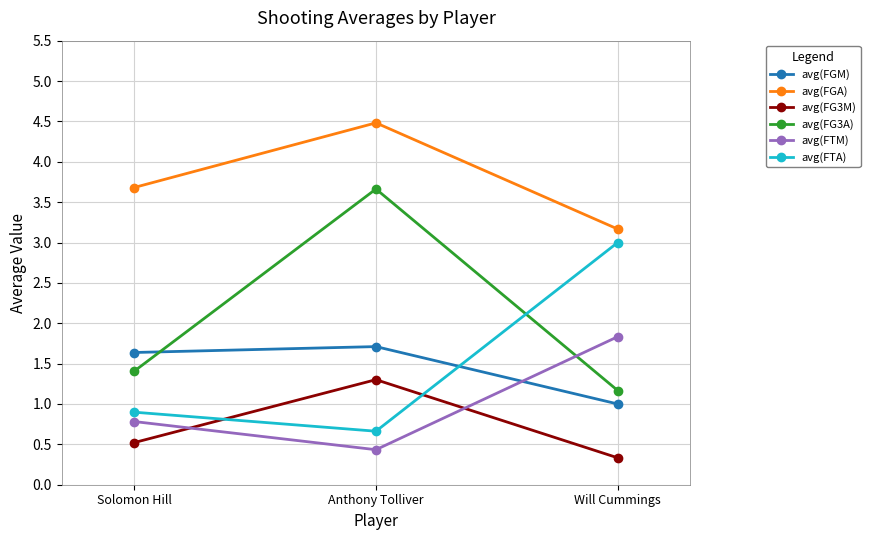

Reading left to right, what are all the values shown in this chart?

avg(FGM): Solomon Hill=1.6	Anthony Tolliver=1.7	Will Cummings=1.0
avg(FGA): Solomon Hill=3.7	Anthony Tolliver=4.5	Will Cummings=3.2
avg(FG3M): Solomon Hill=0.5	Anthony Tolliver=1.3	Will Cummings=0.3
avg(FG3A): Solomon Hill=1.4	Anthony Tolliver=3.7	Will Cummings=1.2
avg(FTM): Solomon Hill=0.8	Anthony Tolliver=0.4	Will Cummings=1.8
avg(FTA): Solomon Hill=0.9	Anthony Tolliver=0.7	Will Cummings=3.0